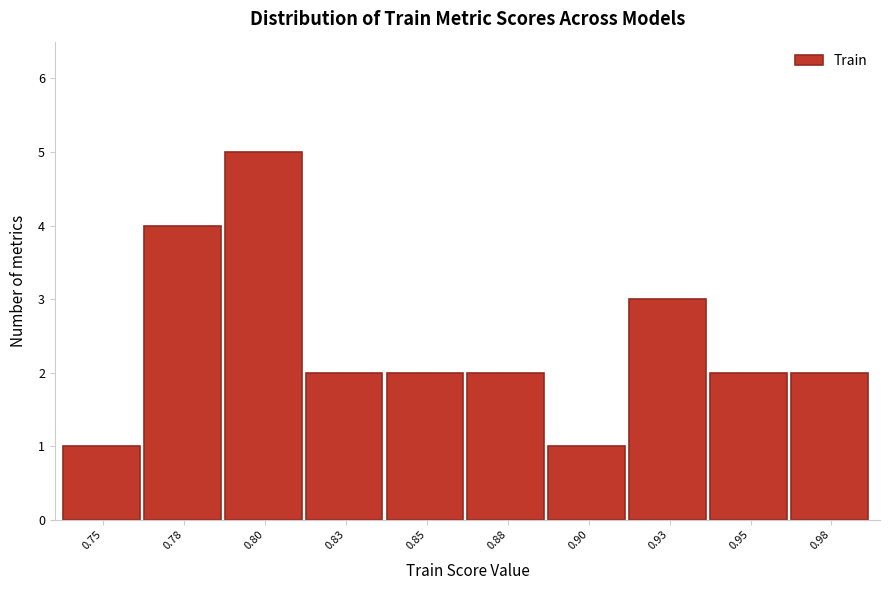

Reading left to right, list all the values displayed in this chart.

0.75=1	0.78=4	0.80=5	0.83=2	0.85=2	0.88=2	0.90=1	0.93=3	0.95=2	0.98=2